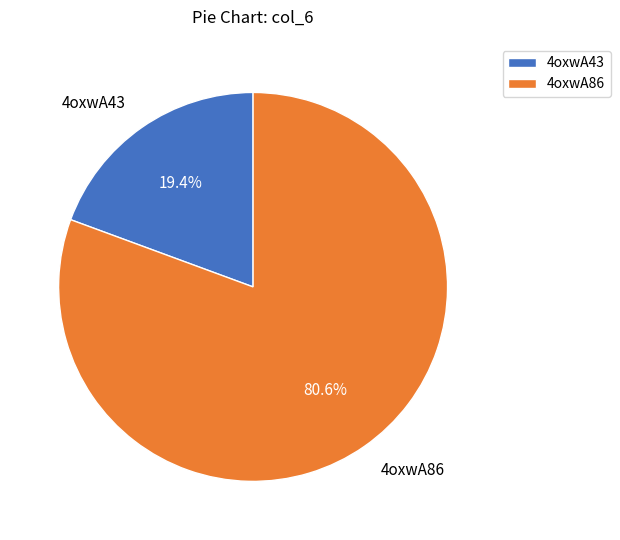

What is the ratio of the value at 4oxwA86 to the value at 4oxwA43?

4.2